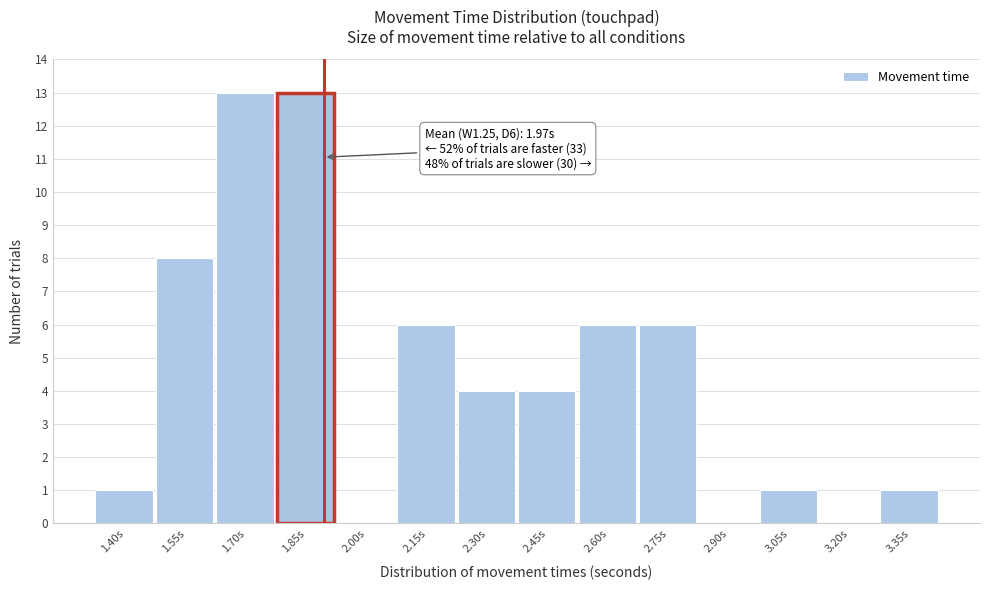

Reading right to left, list all the values displayed in this chart.

3.35s=1	3.20s=0	3.05s=1	2.90s=0	2.75s=6	2.60s=6	2.45s=4	2.30s=4	2.15s=6	2.00s=0	1.85s=13	1.70s=13	1.55s=8	1.40s=1